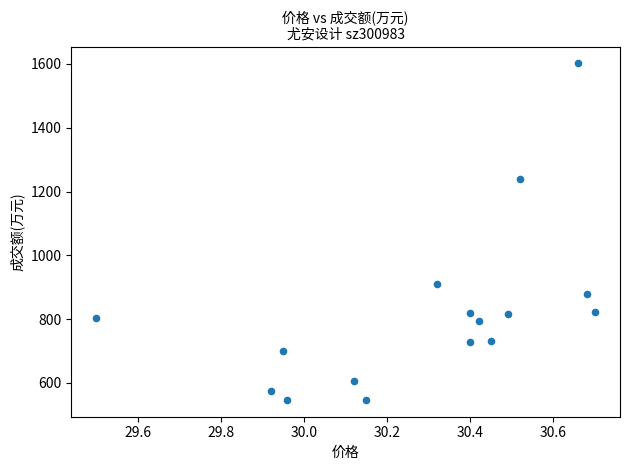

What is the range of Y values (max minus min)?

1055